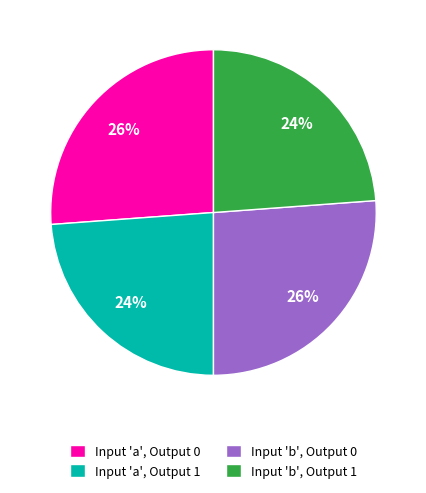

Approximately how many times larger is the value at Input 'a', Output 1 compared to Input 'b', Output 0?

0.9